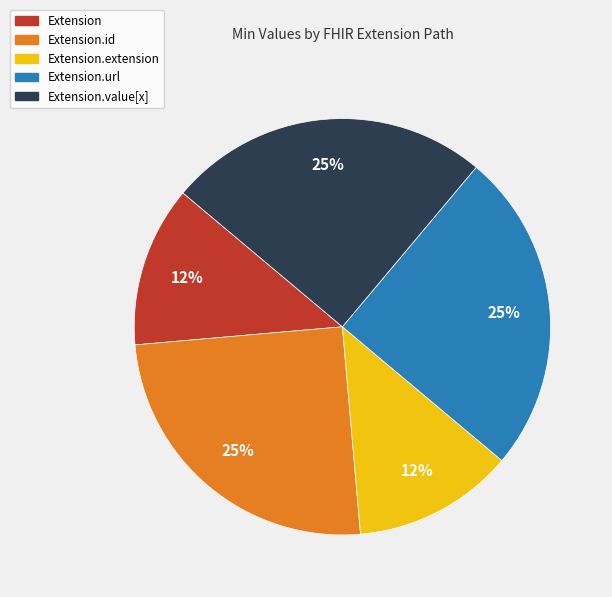

To the nearest percent, what is the average slice percentage?

20%